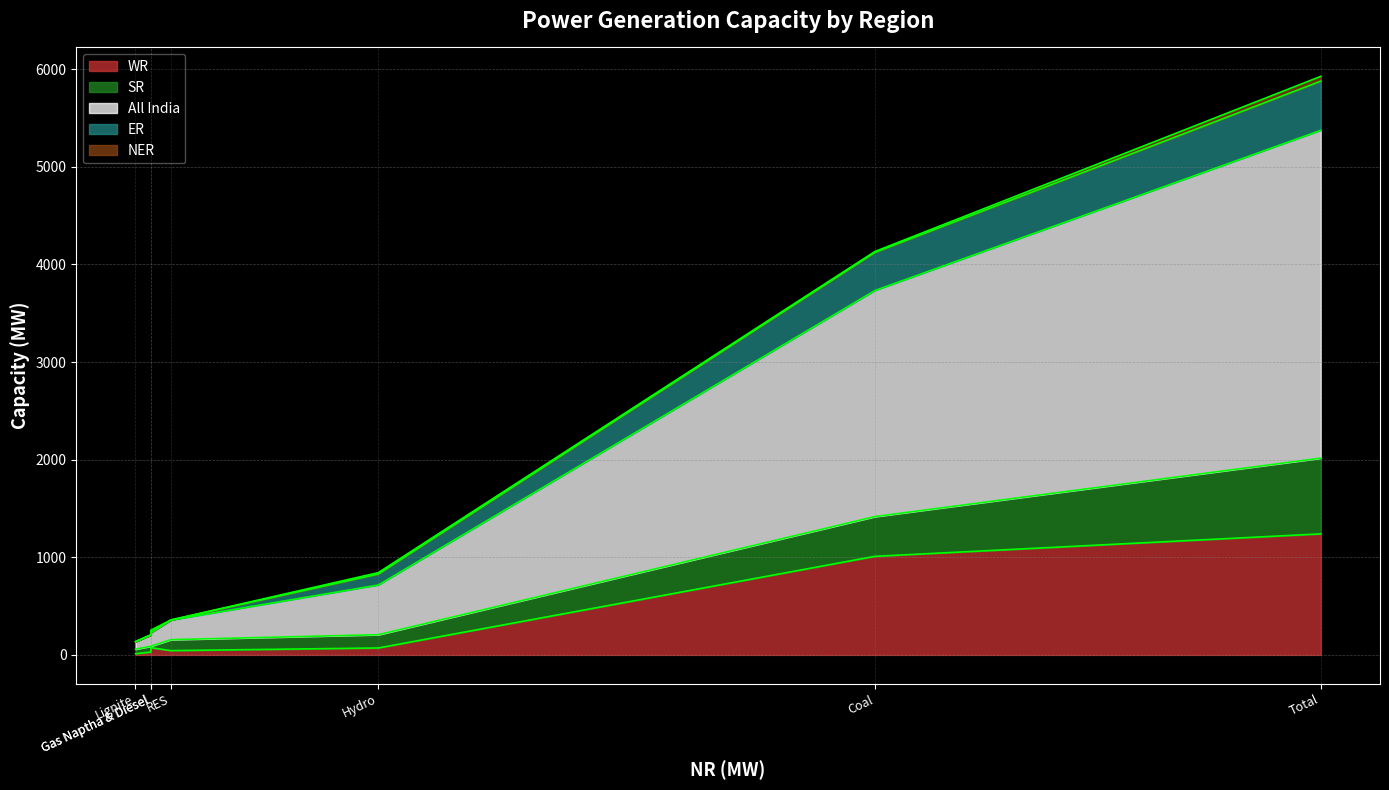

At which label does WR reach its peak?

Total